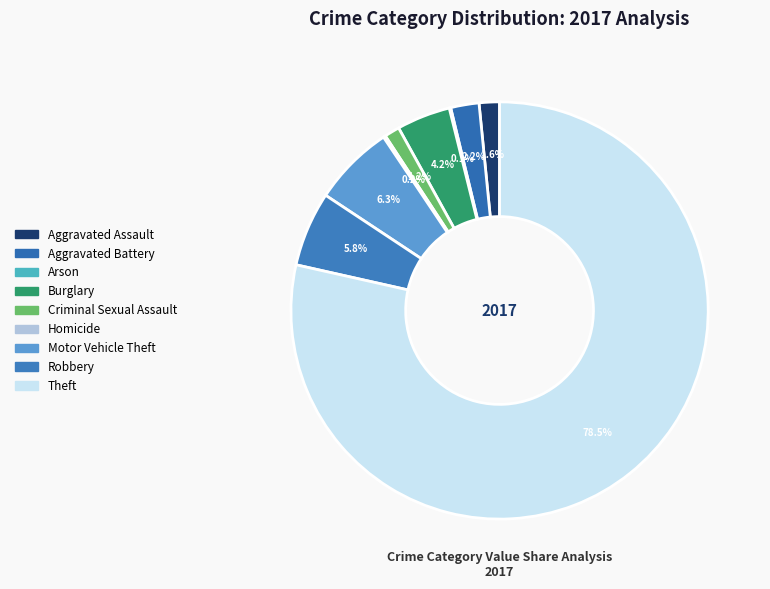

To the nearest percent, what is the combined percentage of Theft and Criminal Sexual Assault?

80%